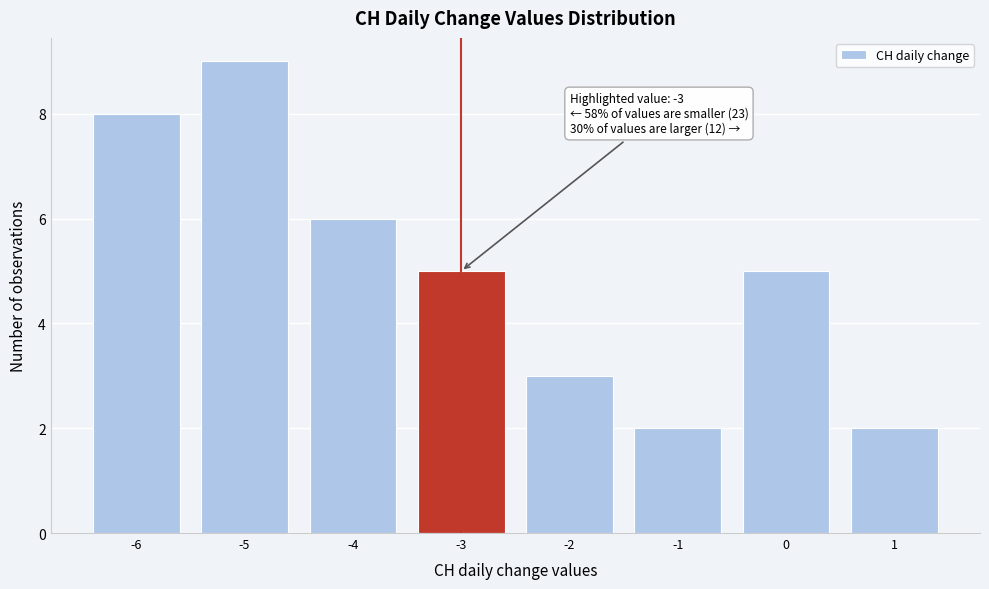

Which range on the x-axis has the tallest bar?

-5.5 to -4.5